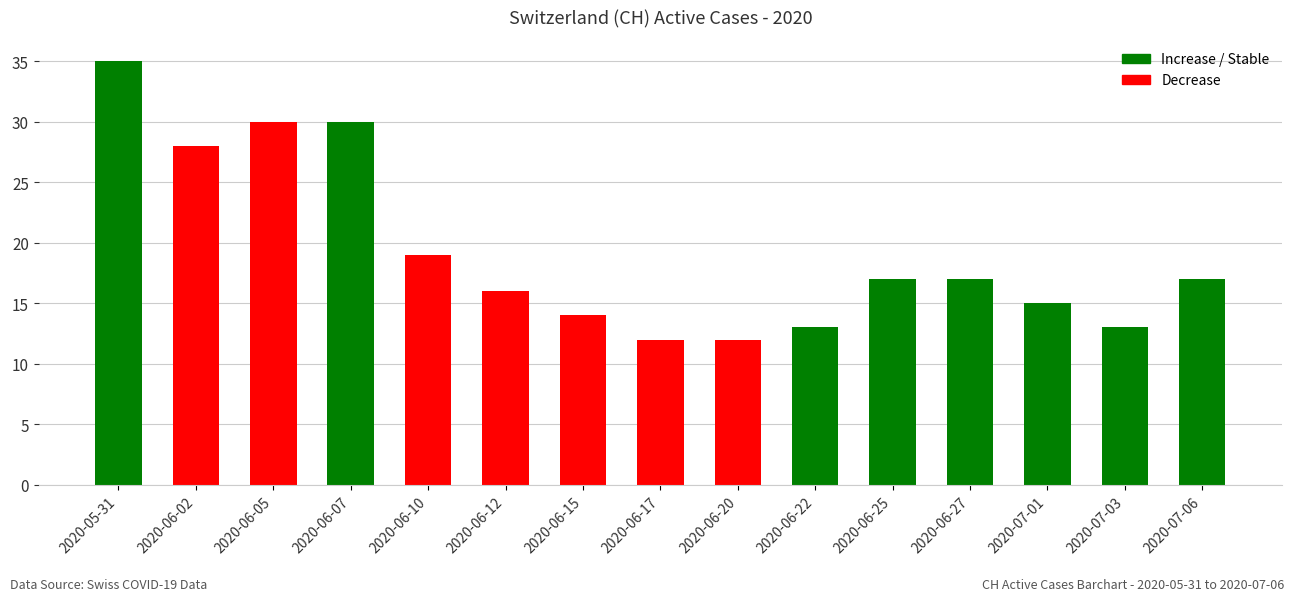

What position from the left is 2020-06-12?

6